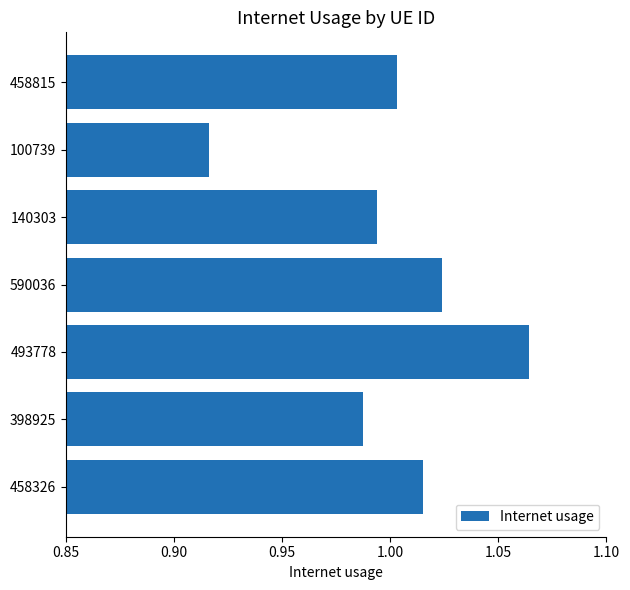

List the labels in order of value, smallest first.

100739, 398925, 140303, 458815, 458326, 590036, 493778